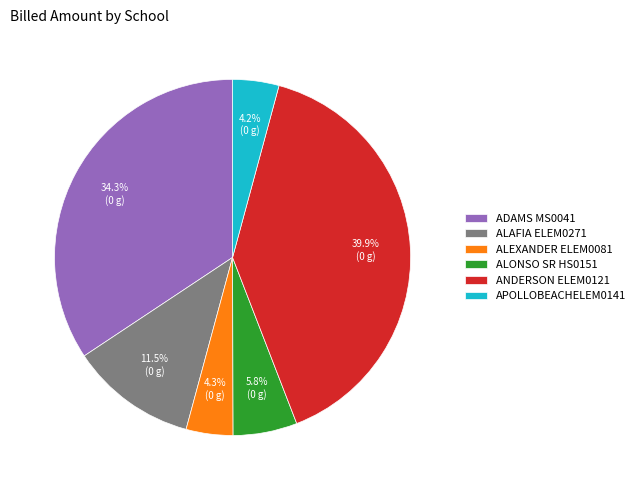

Count the number of slices in the pie.

6